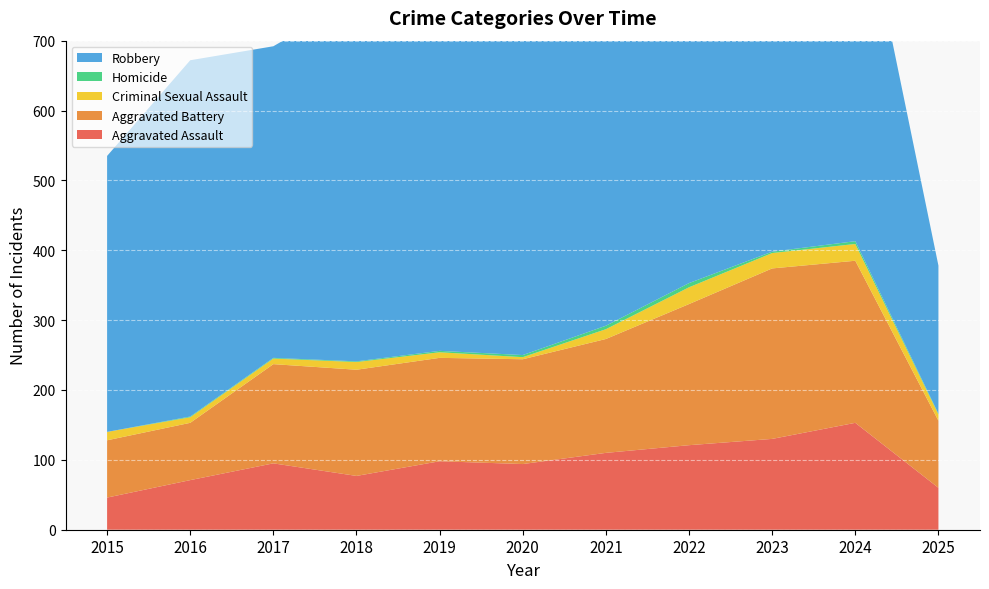

Reading left to right, transcribe all the data shown in this chart.

Aggravated Assault: 2015=46	2016=71	2017=95	2018=77	2019=98	2020=94	2021=110	2022=121	2023=130	2024=153	2025=60
Aggravated Battery: 2015=82	2016=82	2017=142	2018=152	2019=148	2020=150	2021=163	2022=202	2023=244	2024=232	2025=96
Criminal Sexual Assault: 2015=12	2016=8	2017=8	2018=11	2019=8	2020=3	2021=14	2022=24	2023=22	2024=24	2025=9
Homicide: 2015=0	2016=1	2017=1	2018=1	2019=2	2020=3	2021=5	2022=6	2023=2	2024=4	2025=1
Robbery: 2015=395	2016=510	2017=446	2018=520	2019=591	2020=450	2021=484	2022=521	2023=440	2024=543	2025=212